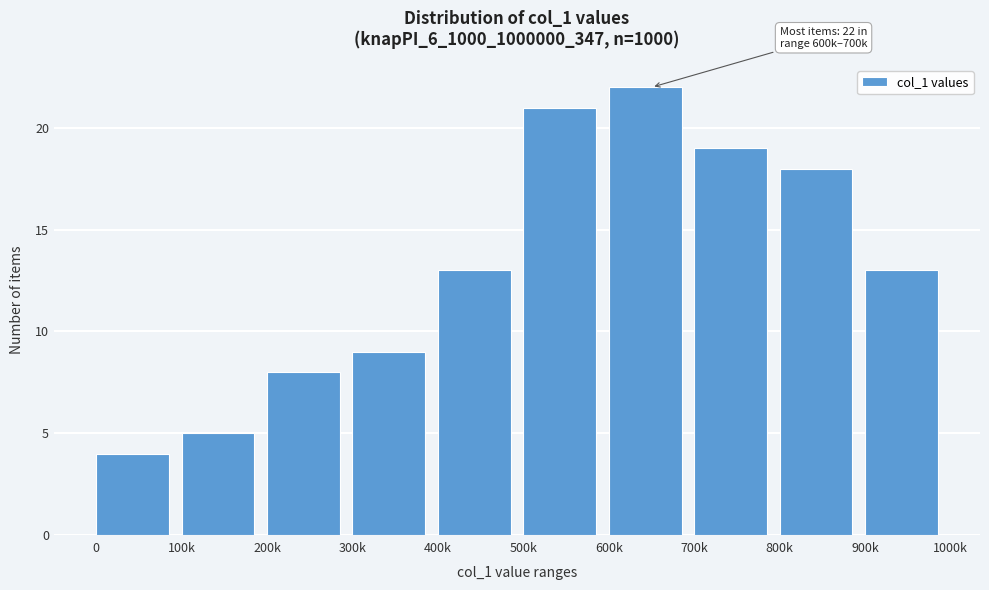

Reading left to right, transcribe all the data shown in this chart.

4	5	8	9	13	21	22	19	18	13